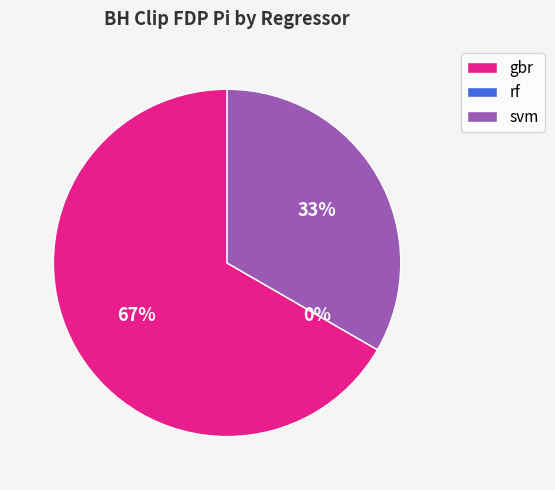

True or false: svm accounts for 33% of the total.

True